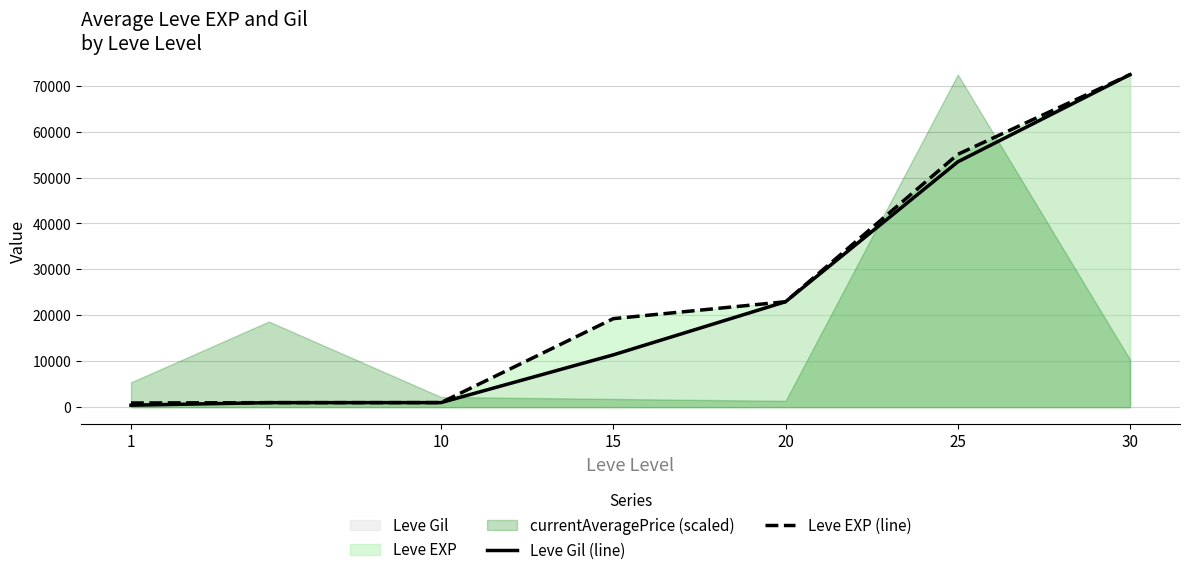

At how many categories does at least one series exceed 48407?

2